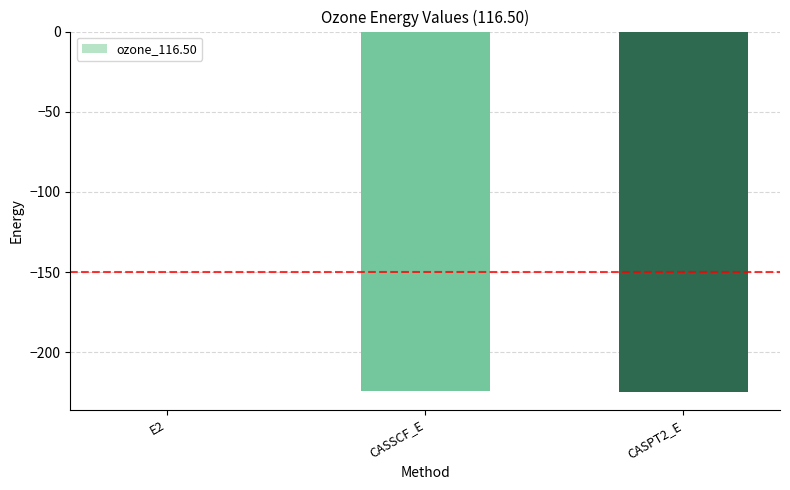

Are the bars horizontal?

No